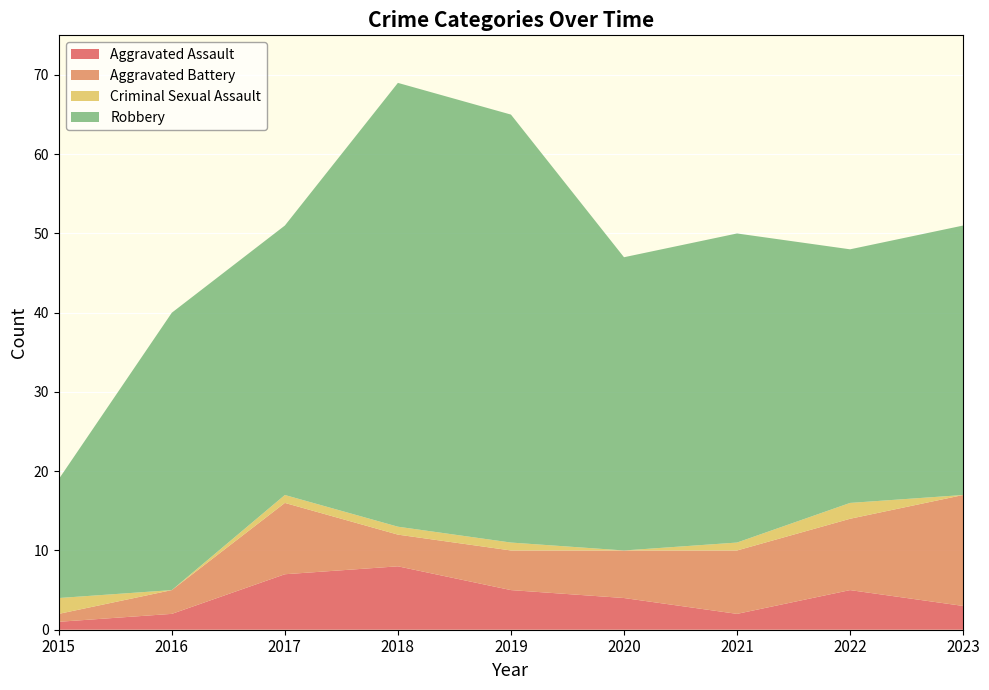

Reading left to right, list all the values displayed in this chart.

Aggravated Assault: 1	2	7	8	5	4	2	5	3
Aggravated Battery: 1	3	9	4	5	6	8	9	14
Criminal Sexual Assault: 2	0	1	1	1	0	1	2	0
Robbery: 15	35	34	56	54	37	39	32	34